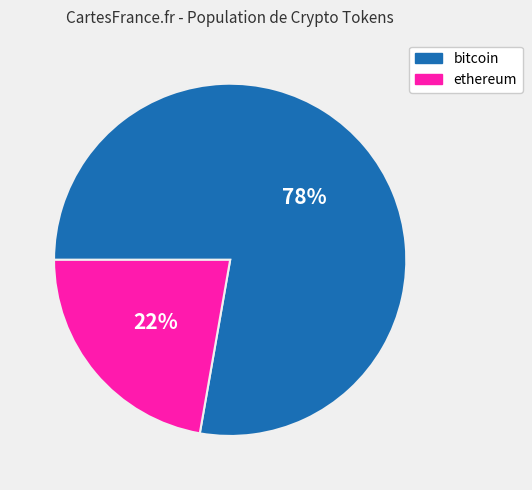

Count the number of slices in the pie.

2